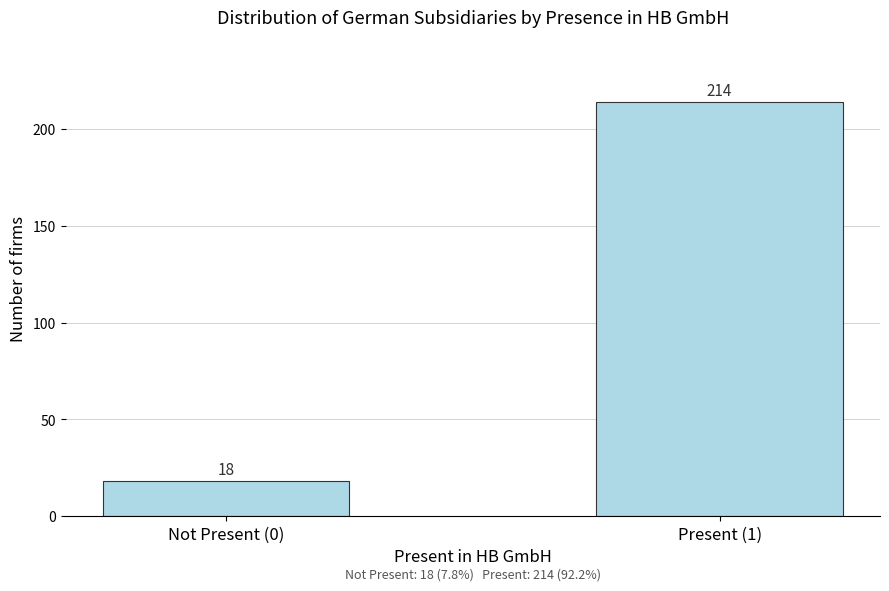

Reading right to left, what are all the values shown in this chart?

Present (1)=214	Not Present (0)=18